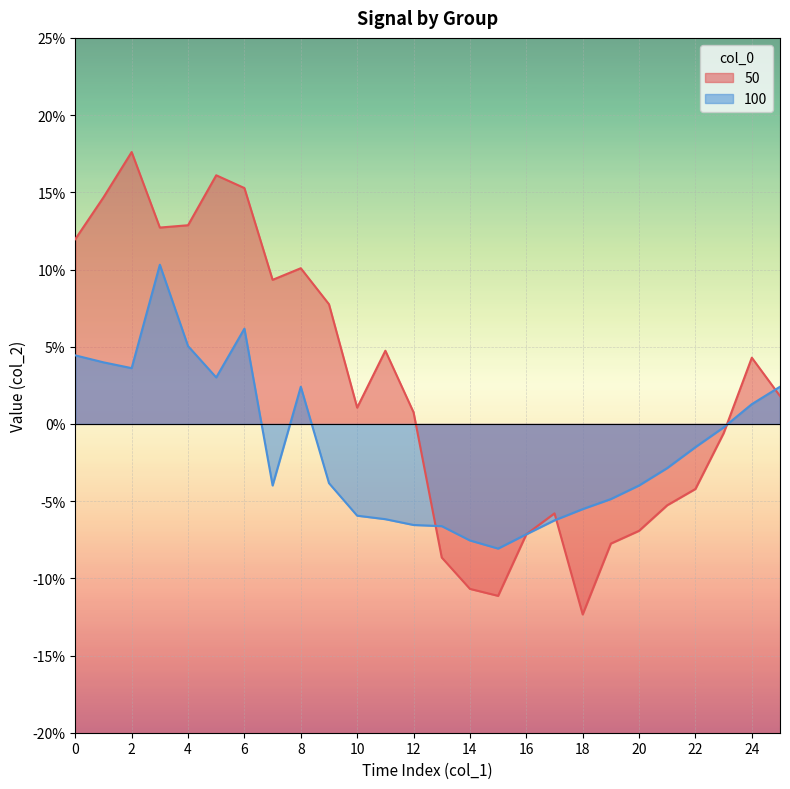

What is the maximum value for 50?

0.2